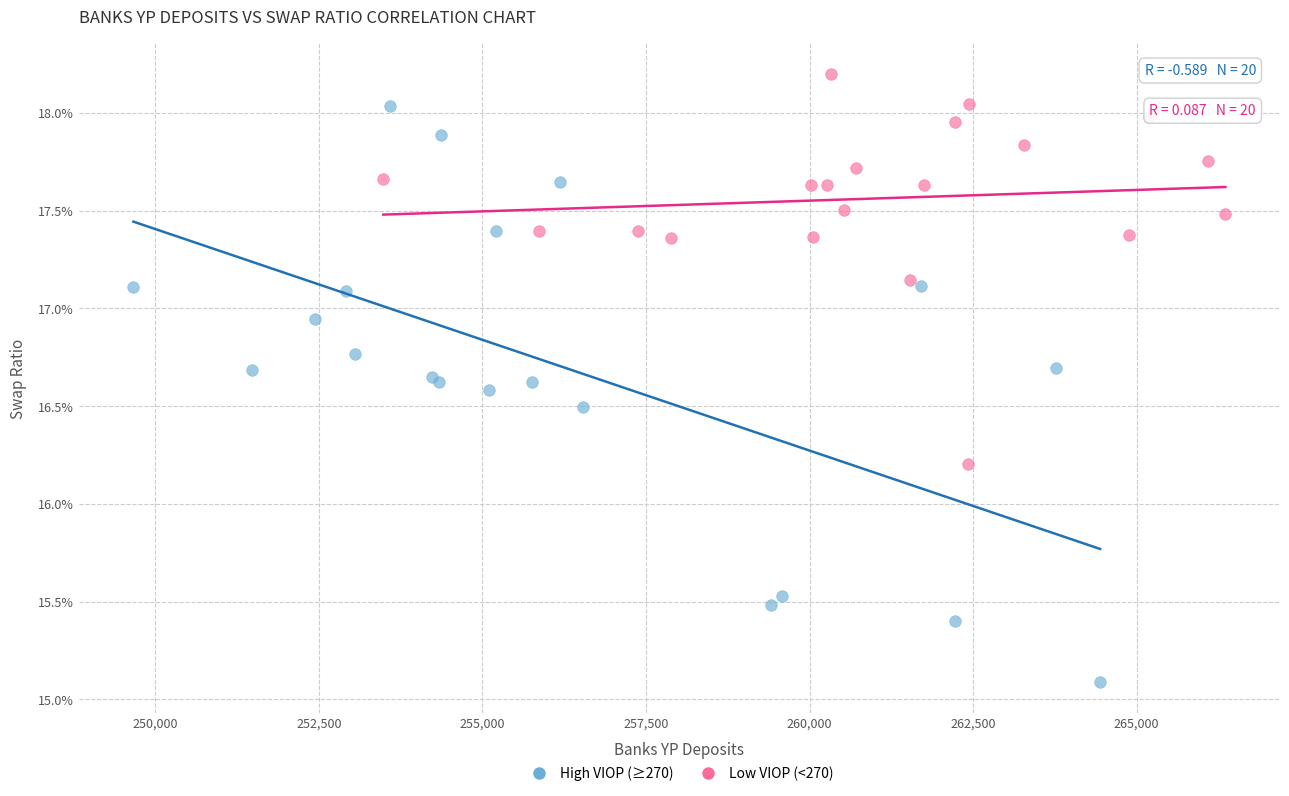

What are all the series names shown in the legend?

High VIOP (≥270), Low VIOP (<270)